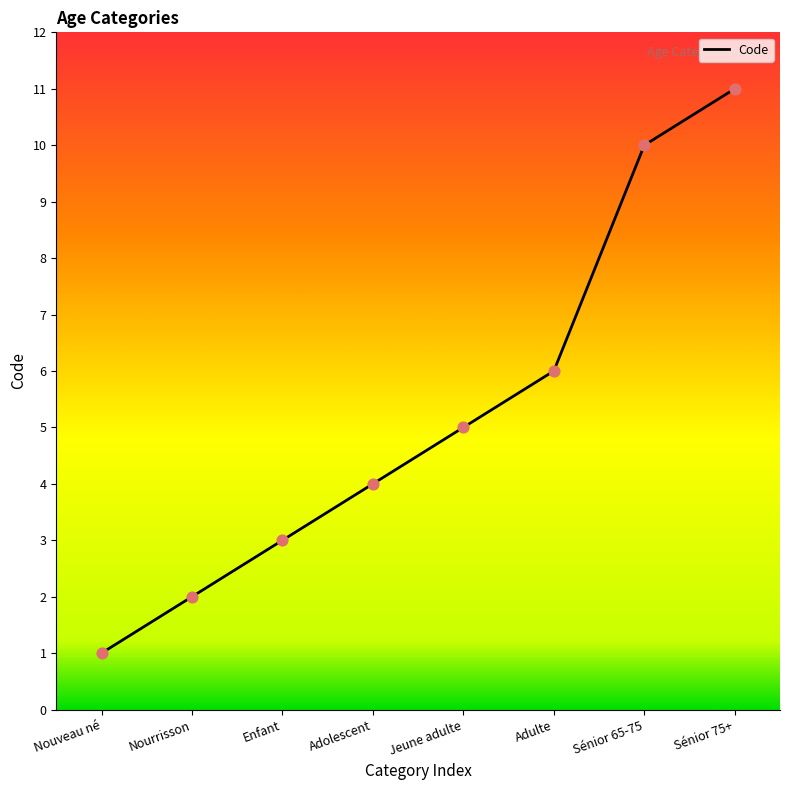

Between Adolescent and Nouveau né, which is larger?

Adolescent